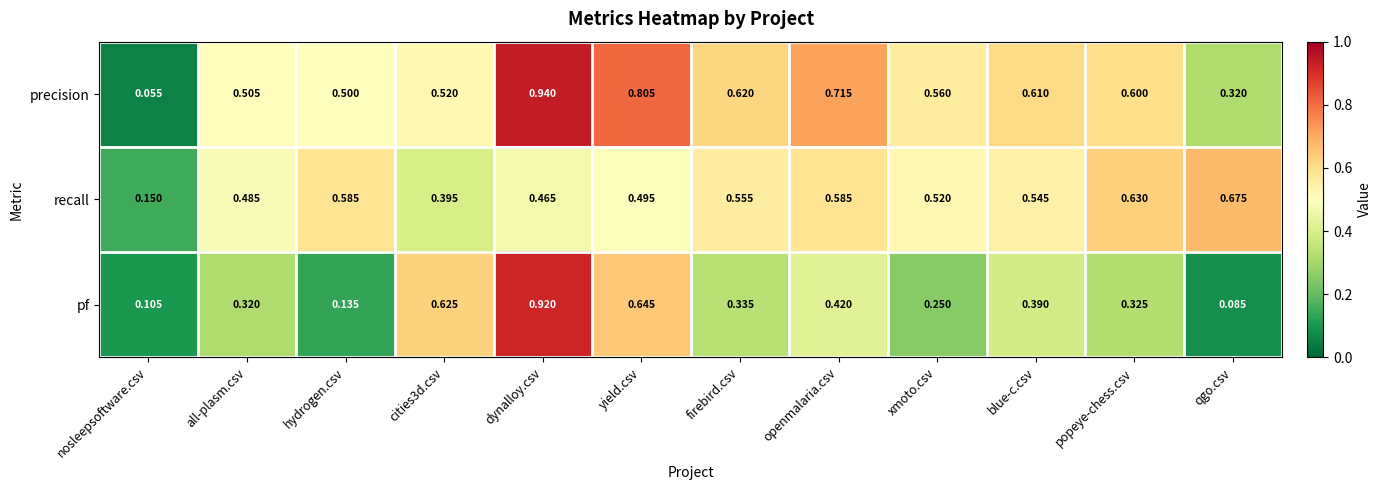

Which series has the largest range (max minus min)?

precision